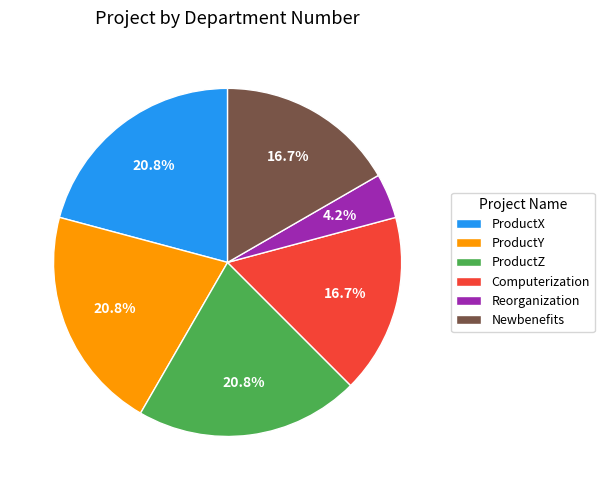

To the nearest percent, what is the average slice percentage?

17%